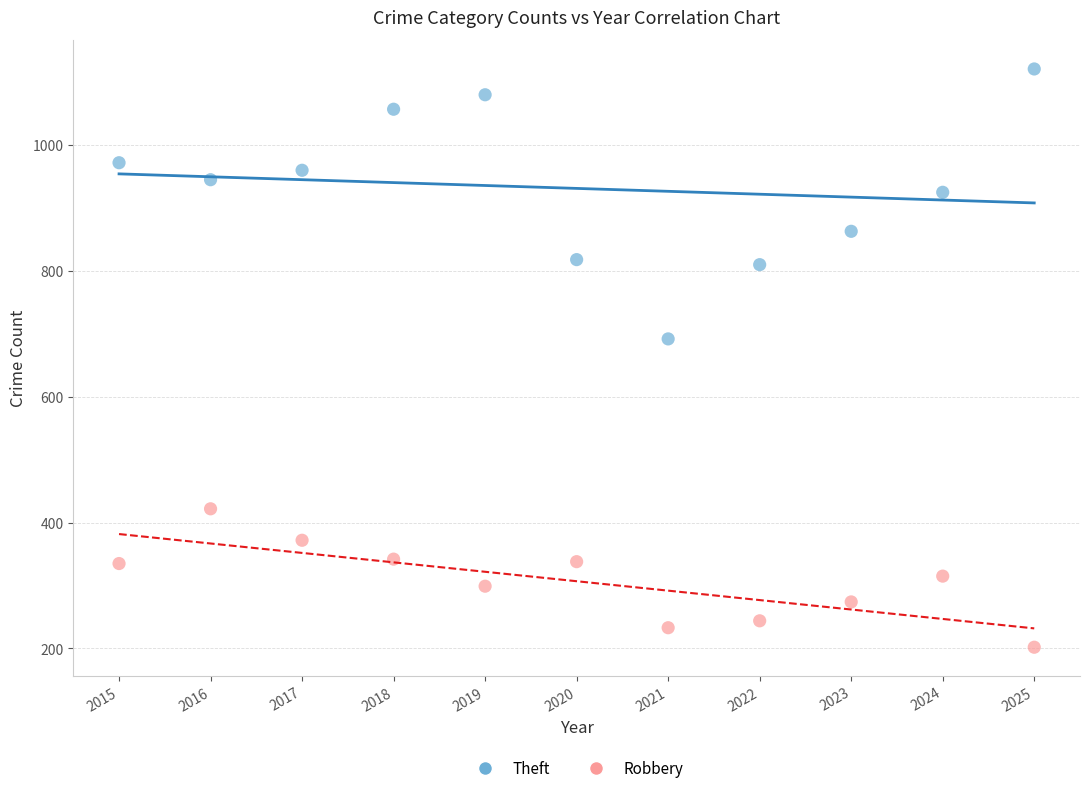

What are all the series names shown in the legend?

Theft, Robbery